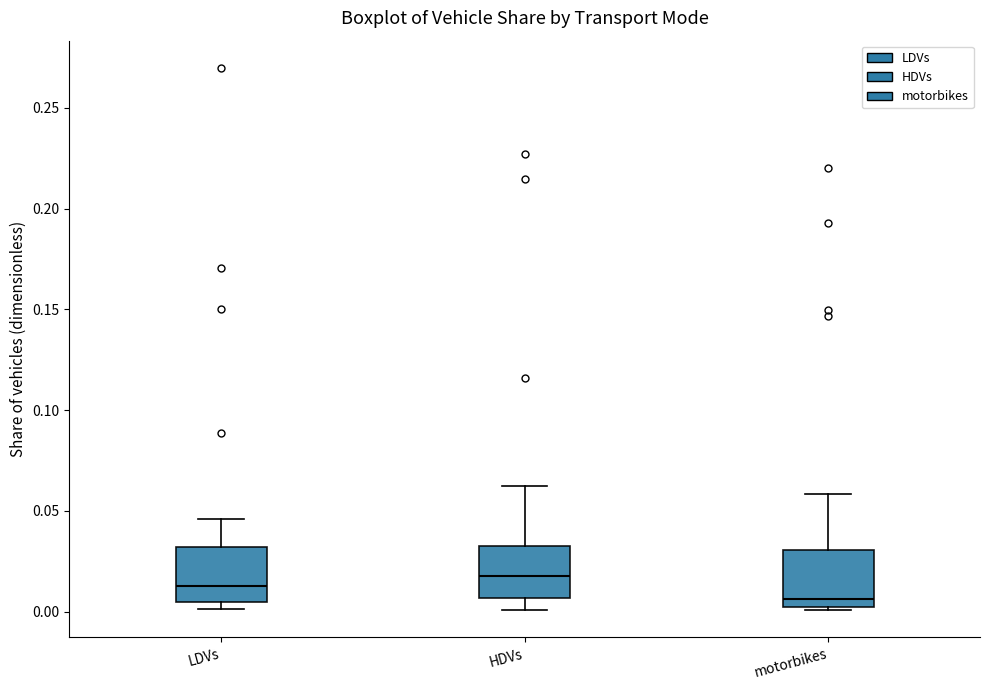

Which box's median line is the highest?

HDVs